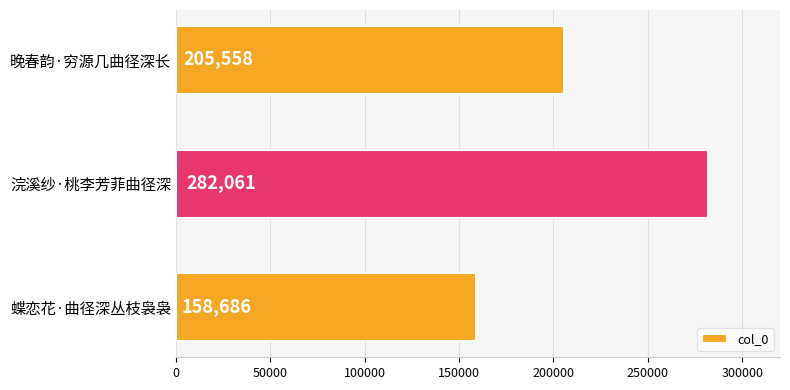

List the labels in order of value, largest first.

浣溪纱·桃李芳菲曲径深, 晚春韵·穷源几曲径深长, 蝶恋花·曲径深丛枝袅袅